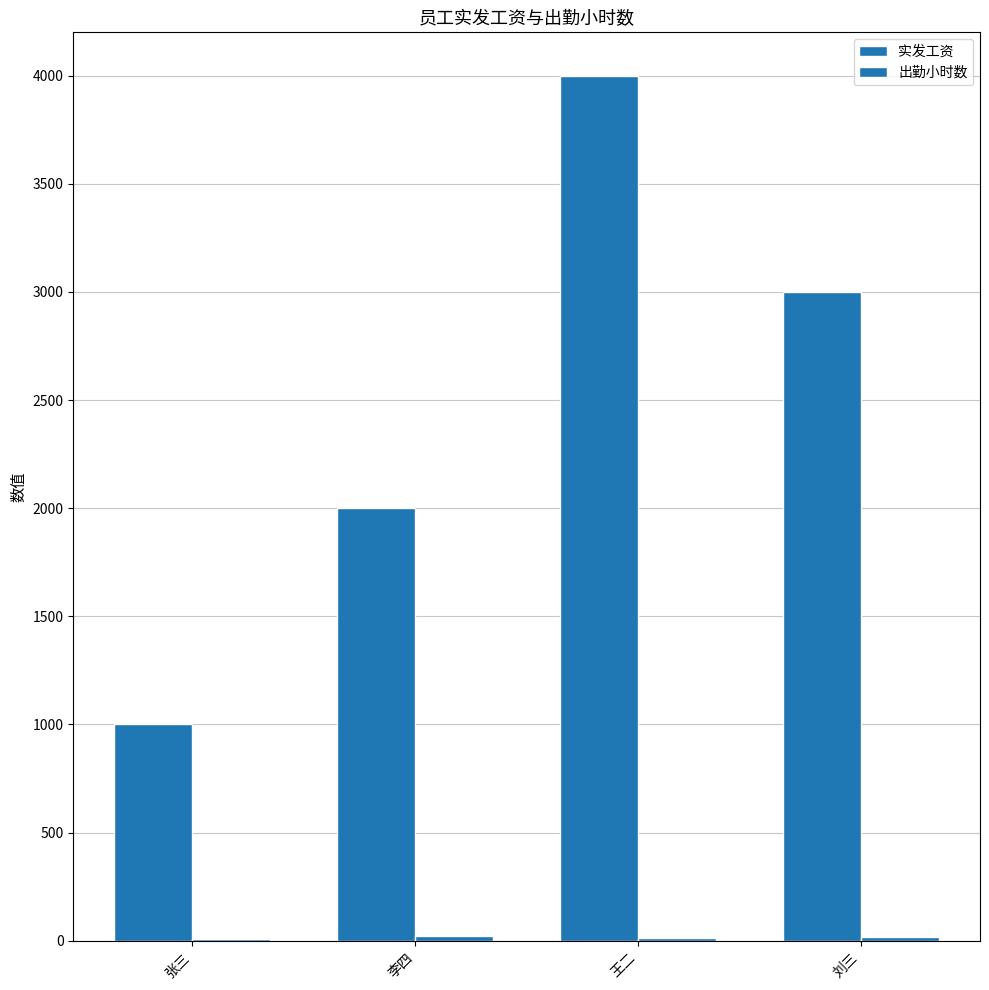

Are the bars grouped side by side (vs. stacked)?

Yes